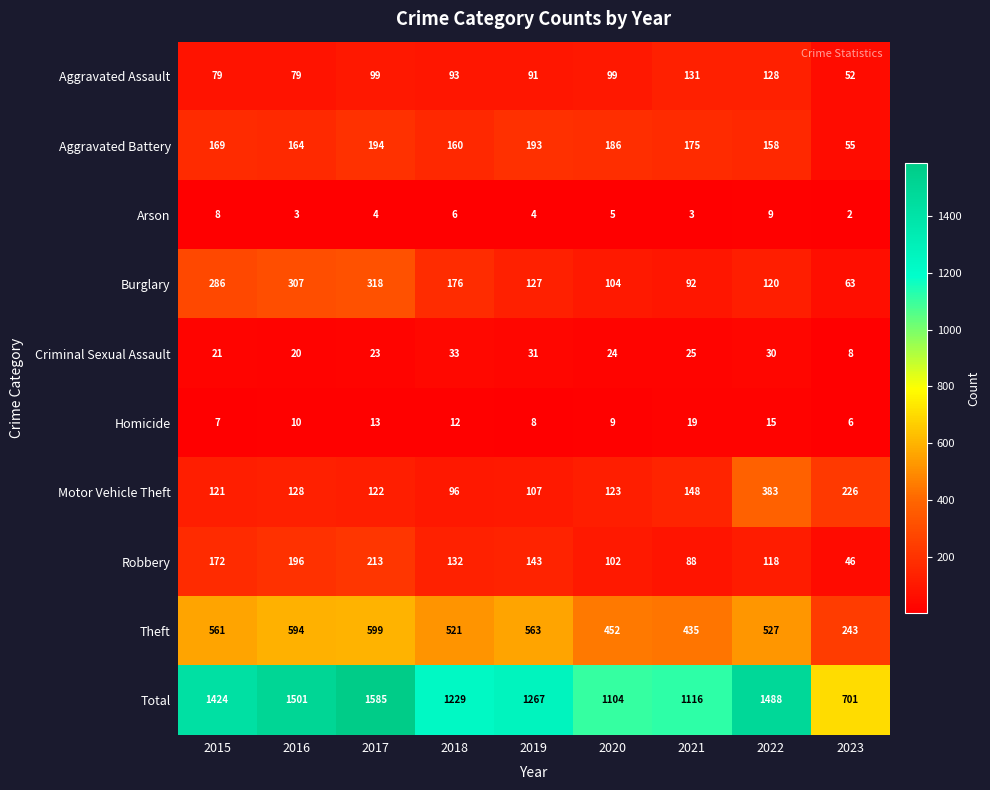

Rank the series at 2019 from highest to lowest value.

Total, Theft, Aggravated Battery, Robbery, Burglary, Motor Vehicle Theft, Aggravated Assault, Criminal Sexual Assault, Homicide, Arson